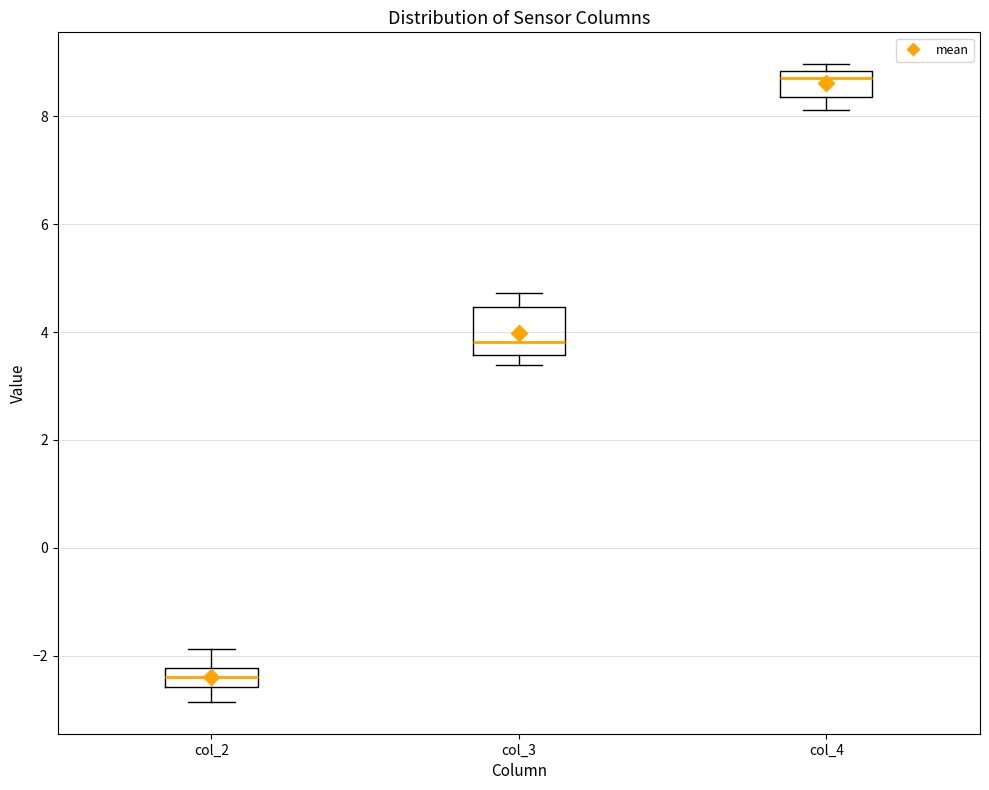

Which box's median line is the lowest?

col_2